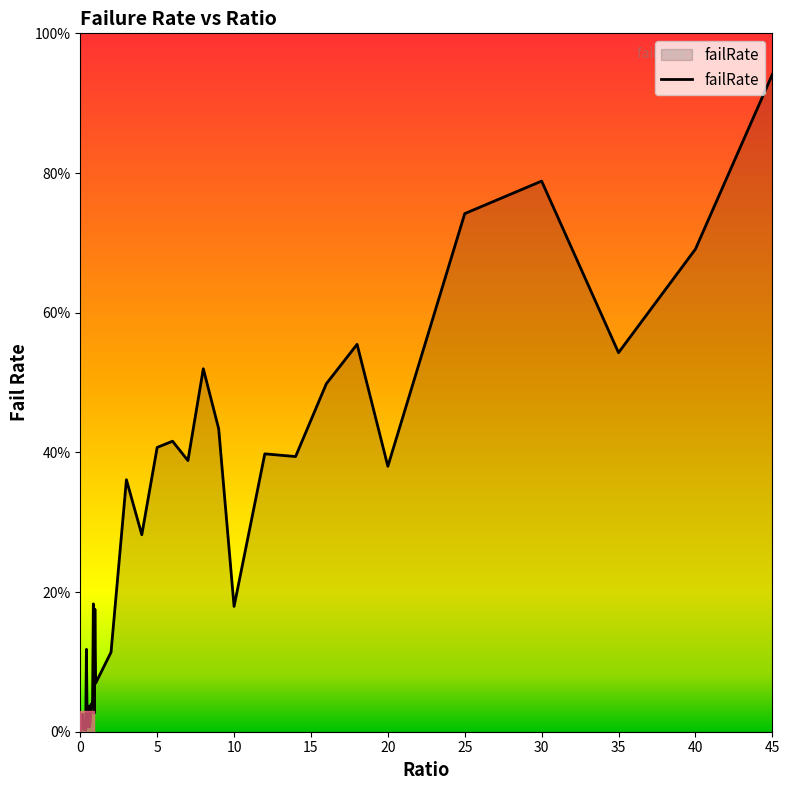

Is this an area chart (filled region under the line)?

Yes